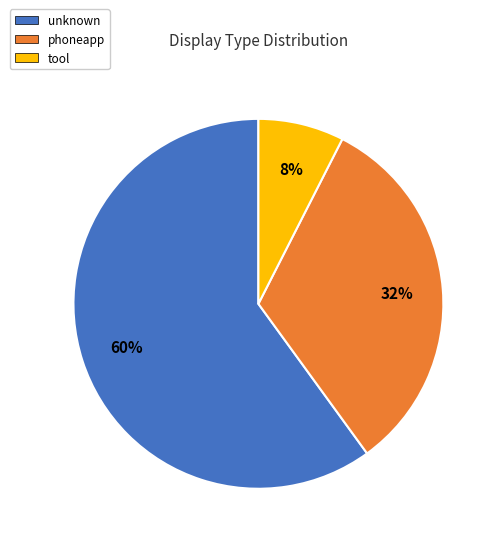

Is it true that unknown is 60% of the pie?

True